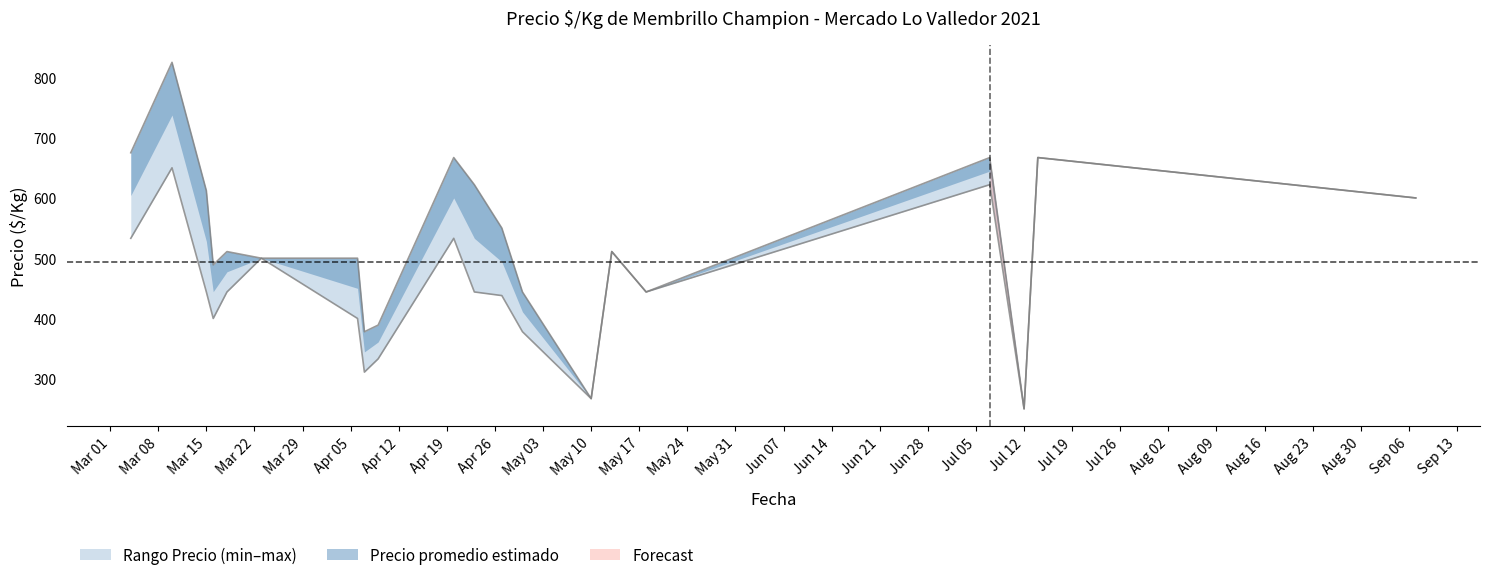

The value of Precio maximo ($/Kg) at 2021-04-23 is 622. True or false?

True